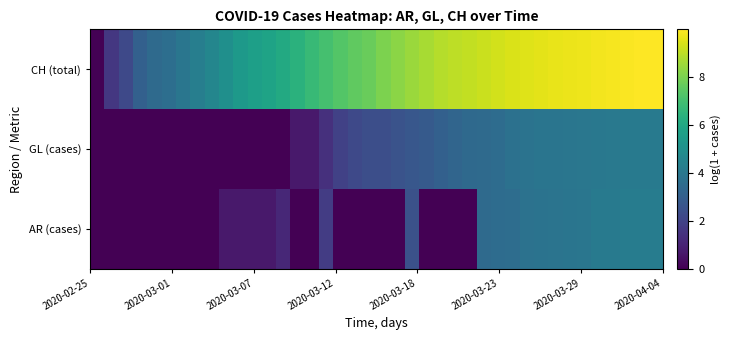

Reading left to right, list all the values displayed in this chart.

AR (cases): 0.0	0.0	0.0	0.0	0.0	0.0	0.0	0.0	0.0	0.7	0.7	0.7	0.7	1.1	0.0	0.0	1.8	0.0	0.0	0.0	0.0	0.0	2.5	0.0	0.0	0.0	0.0	3.4	3.5	3.6	3.8	3.8	3.8	3.9	3.9	4.1	4.1	4.2	4.2	4.2
GL (cases): 0.0	0.0	0.0	0.0	0.0	0.0	0.0	0.0	0.0	0.0	0.0	0.0	0.0	0.0	0.7	0.7	1.4	1.9	2.2	2.4	2.4	2.6	2.7	2.8	3.0	3.3	3.4	3.5	3.5	3.7	3.8	3.9	3.9	3.9	4.0	4.0	4.0	4.1	4.1	4.1
CH (total): 0.0	1.6	2.2	3.0	3.4	3.6	3.9	4.3	4.6	5.0	5.4	5.6	5.8	6.1	6.4	6.7	7.0	7.3	7.5	7.7	8.0	8.2	8.5	8.7	8.9	9.0	9.1	9.2	9.3	9.4	9.5	9.6	9.6	9.7	9.7	9.8	9.9	9.9	10.0	10.0